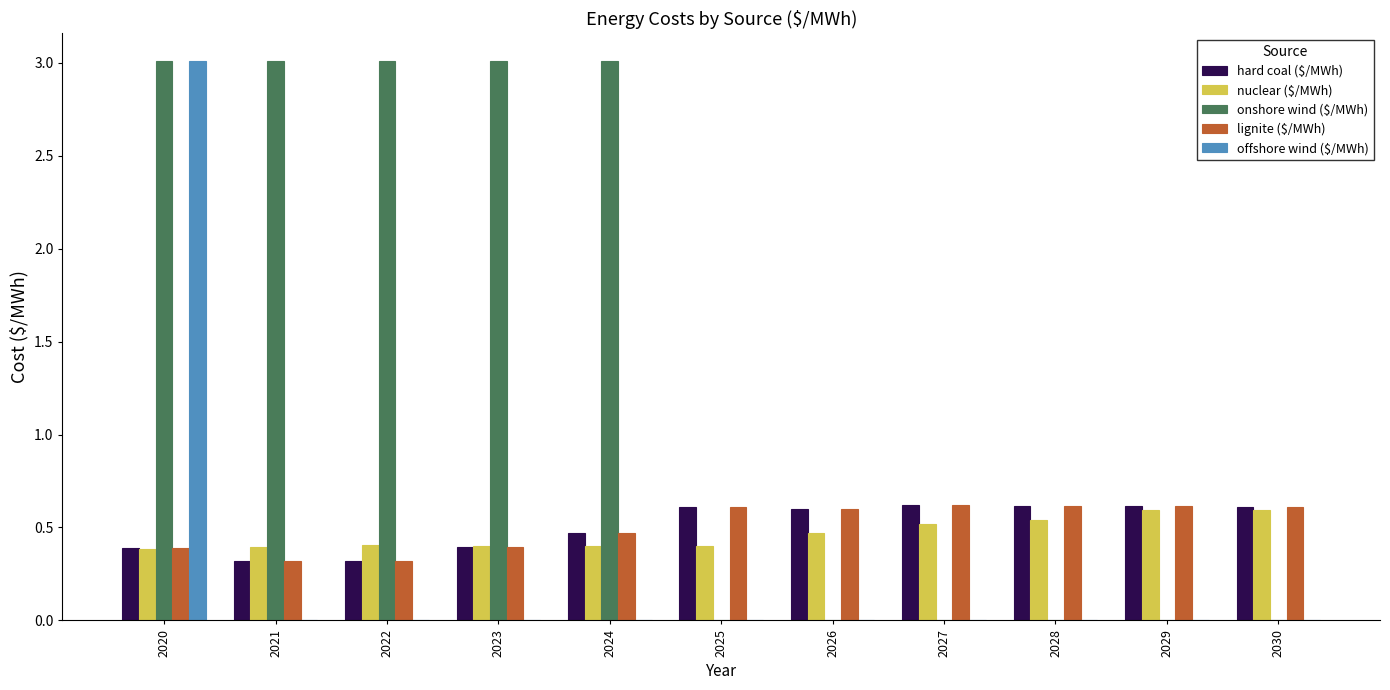

Which series changed the most between 2024 and 2026?

onshore wind ($/MWh)